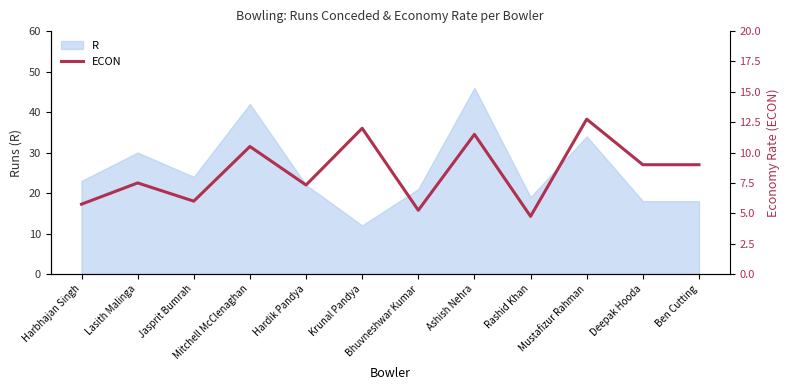

Reading left to right, what are all the values shown in this chart?

Harbhajan Singh=5.8	Lasith Malinga=7.5	Jasprit Bumrah=6.0	Mitchell McClenaghan=10.5	Hardik Pandya=7.3	Krunal Pandya=12.0	Bhuvneshwar Kumar=5.2	Ashish Nehra=11.5	Rashid Khan=4.8	Mustafizur Rahman=12.8	Deepak Hooda=9.0	Ben Cutting=9.0